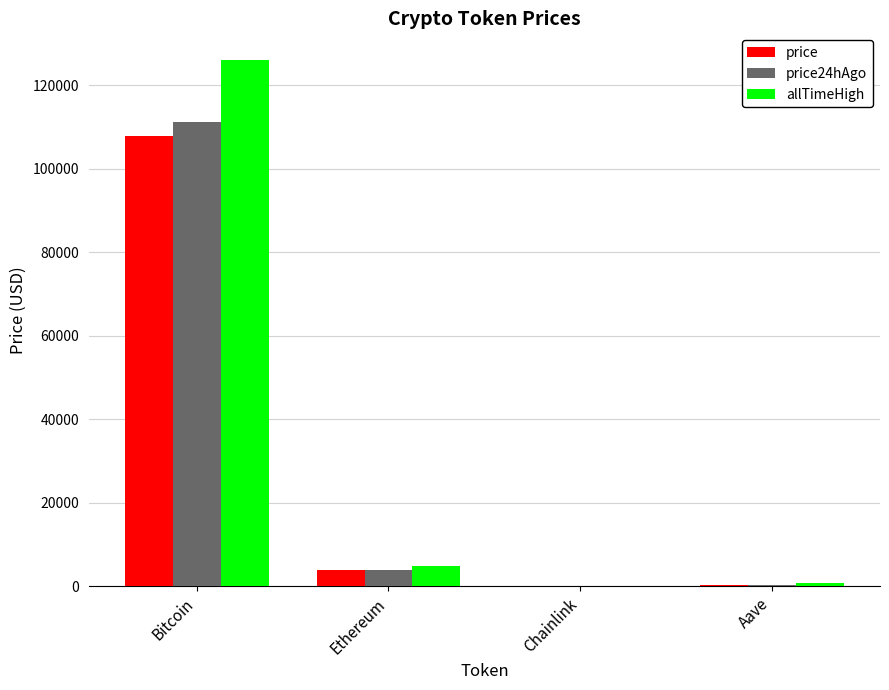

What is the sum of all price24hAgo values?

115446.4